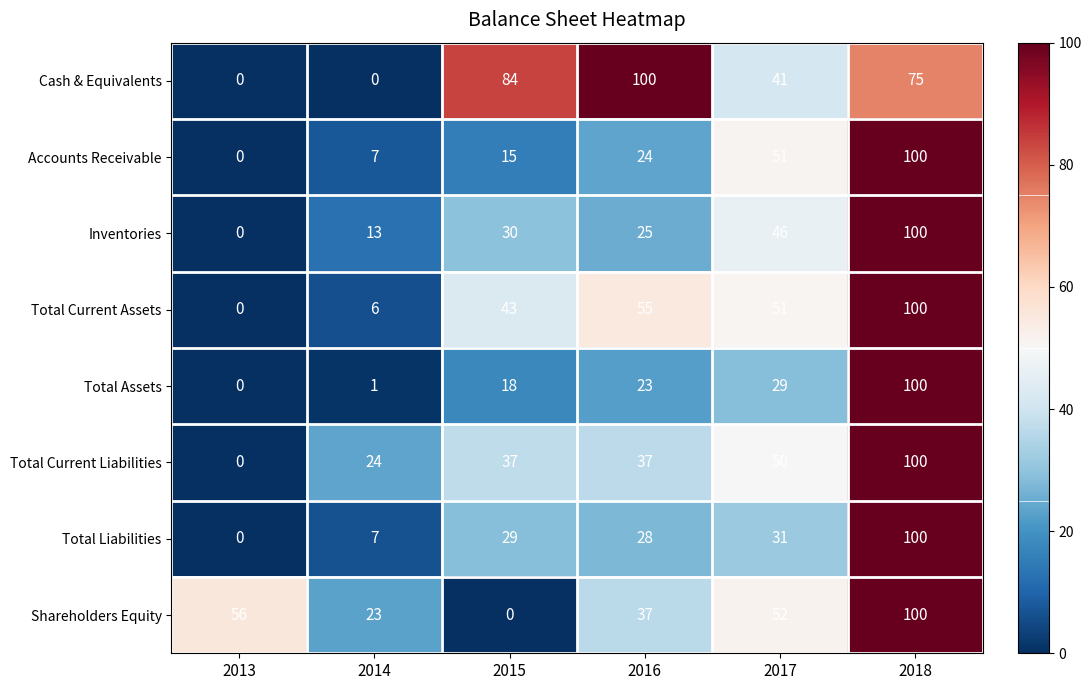

The Total Assets series shows 154 at 2018. True or false?

False